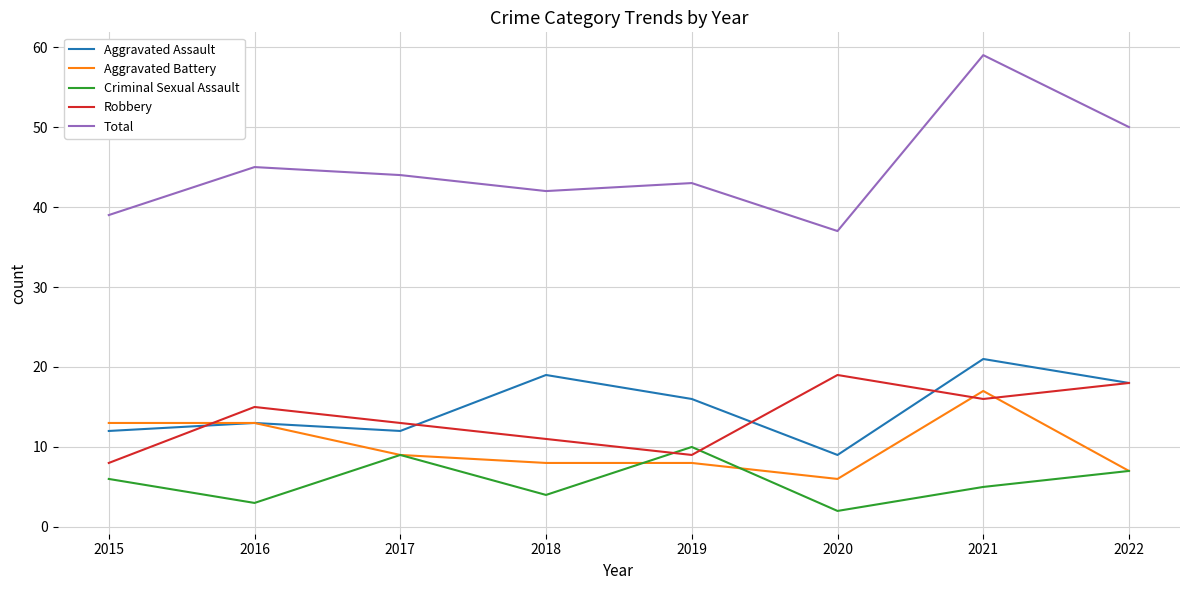

True or false: Total and Criminal Sexual Assault intersect in this chart.

False